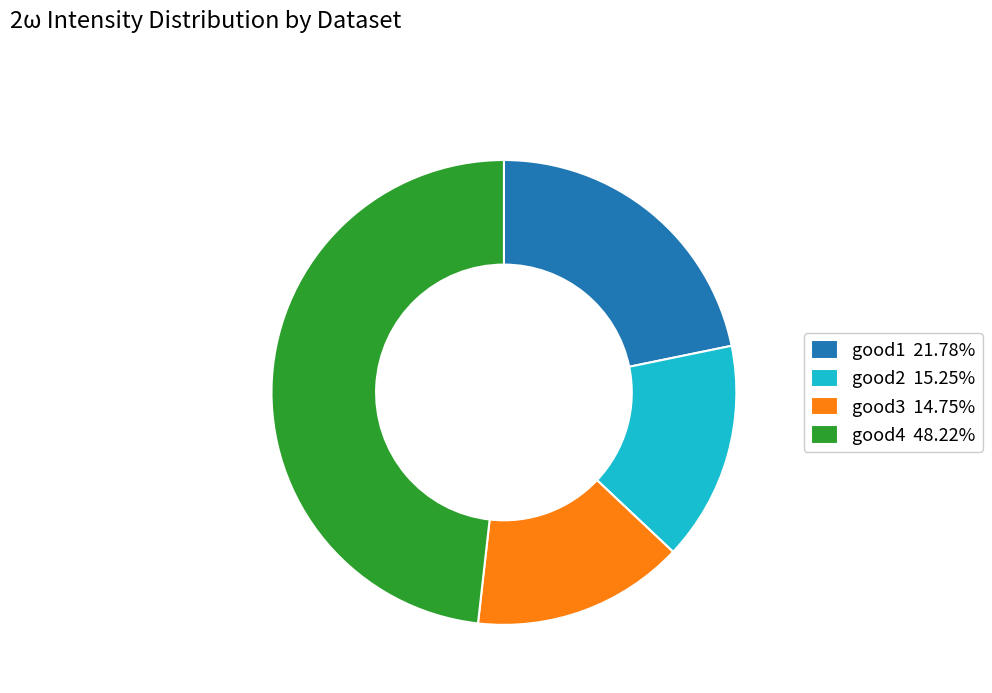

Is the sum of good2 15.25% and good4 48.22% greater than half?

Yes